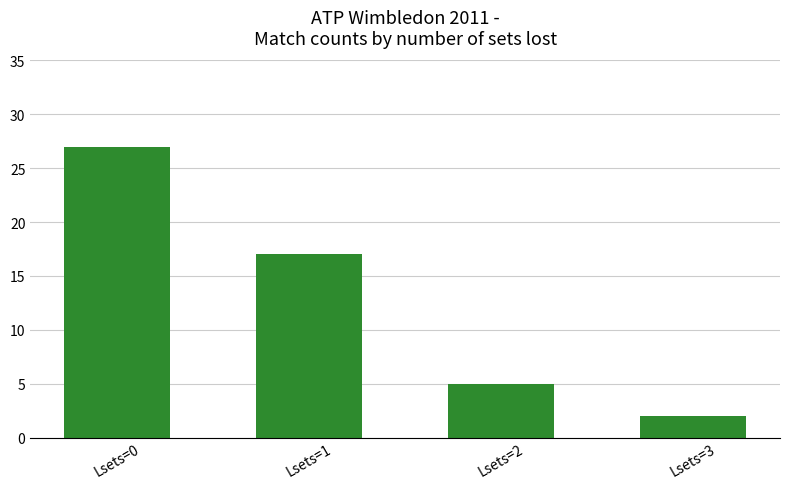

Between Lsets=2 and Lsets=1, which is larger?

Lsets=1